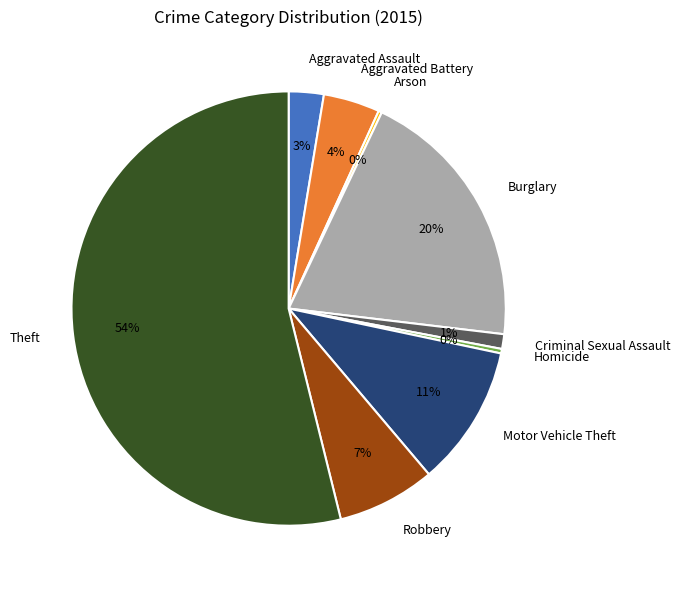

What is the ratio of the value at Aggravated Assault to the value at Robbery?

0.4